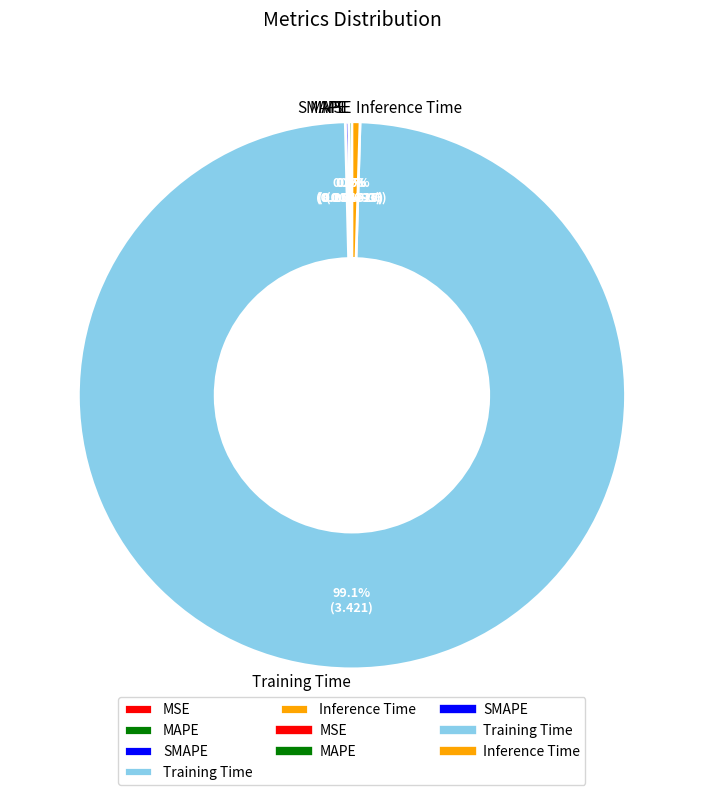

Which category has the biggest portion of the pie?

Training Time